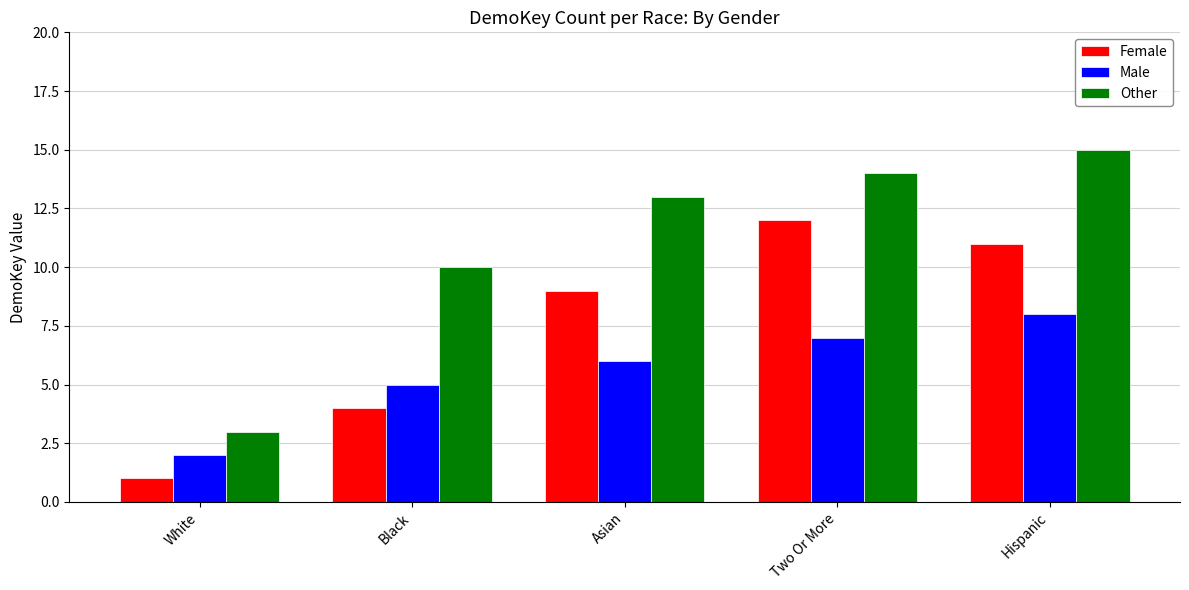

True or false: Female has a value of 2 at White.

False